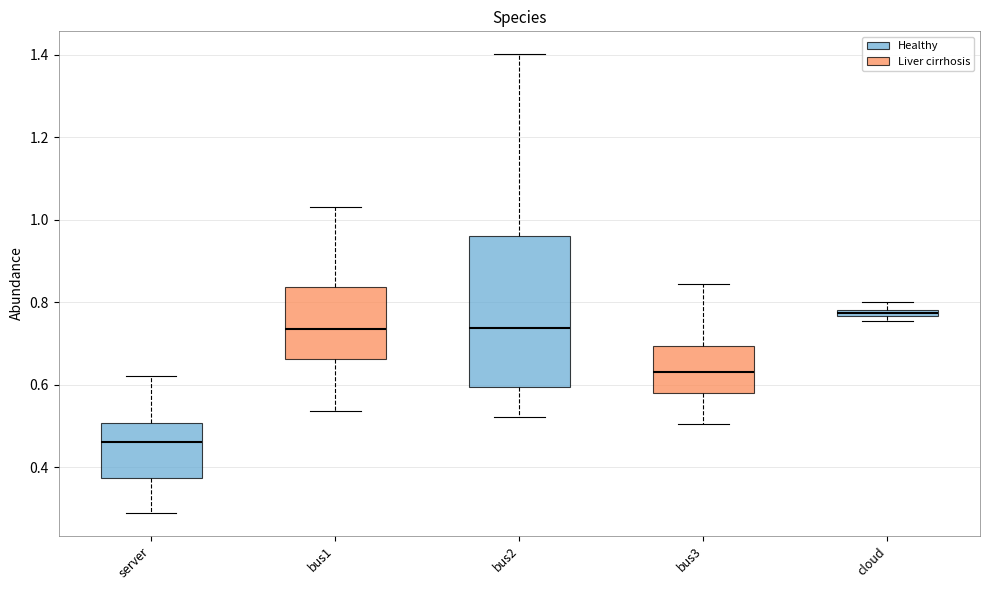

Where is the upper edge of the box for cloud on the y-axis? The values are not printed on the chart, so give them approximately, as read against the axis.

0.78